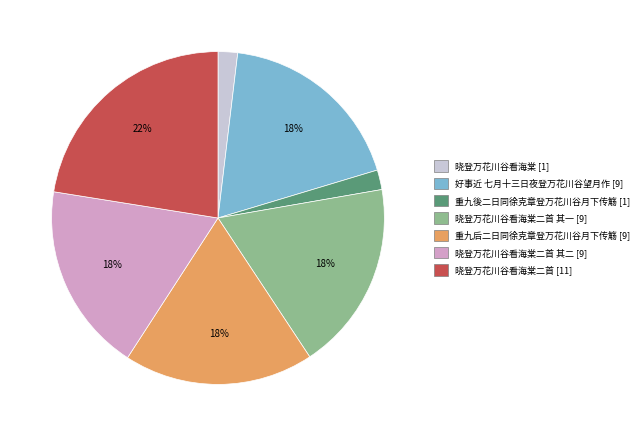

To the nearest percent, what is the average slice percentage?

14%